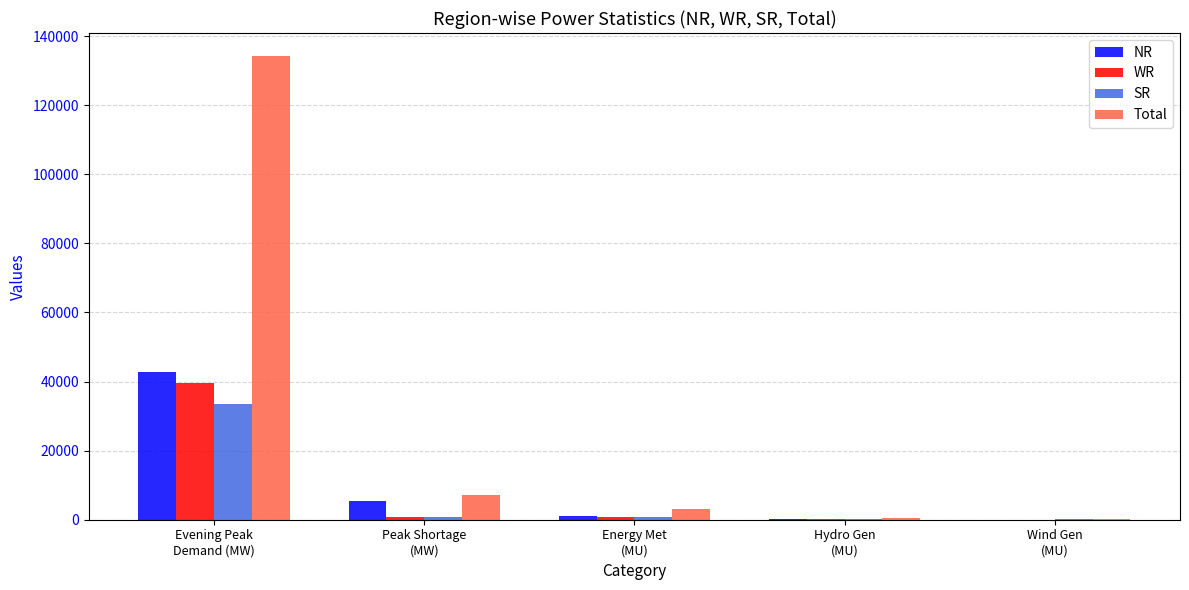

What is the average value of the WR series?

8270